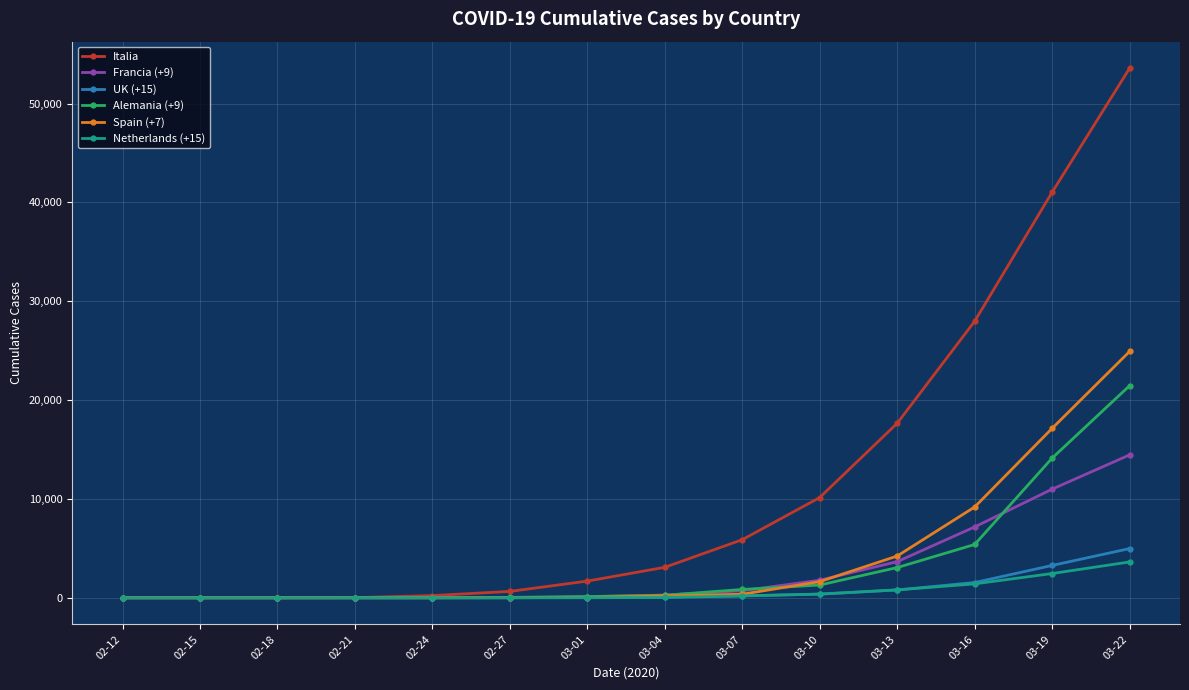

Between which two adjacent categories do Francia (+9) and Spain (+7) first intersect?

03-10 and 03-13